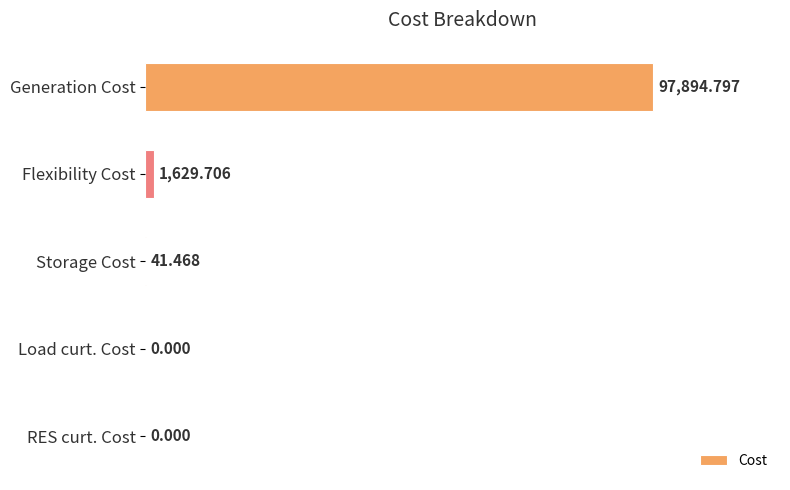

Where is the data nearest to the value 48947?

Flexibility Cost